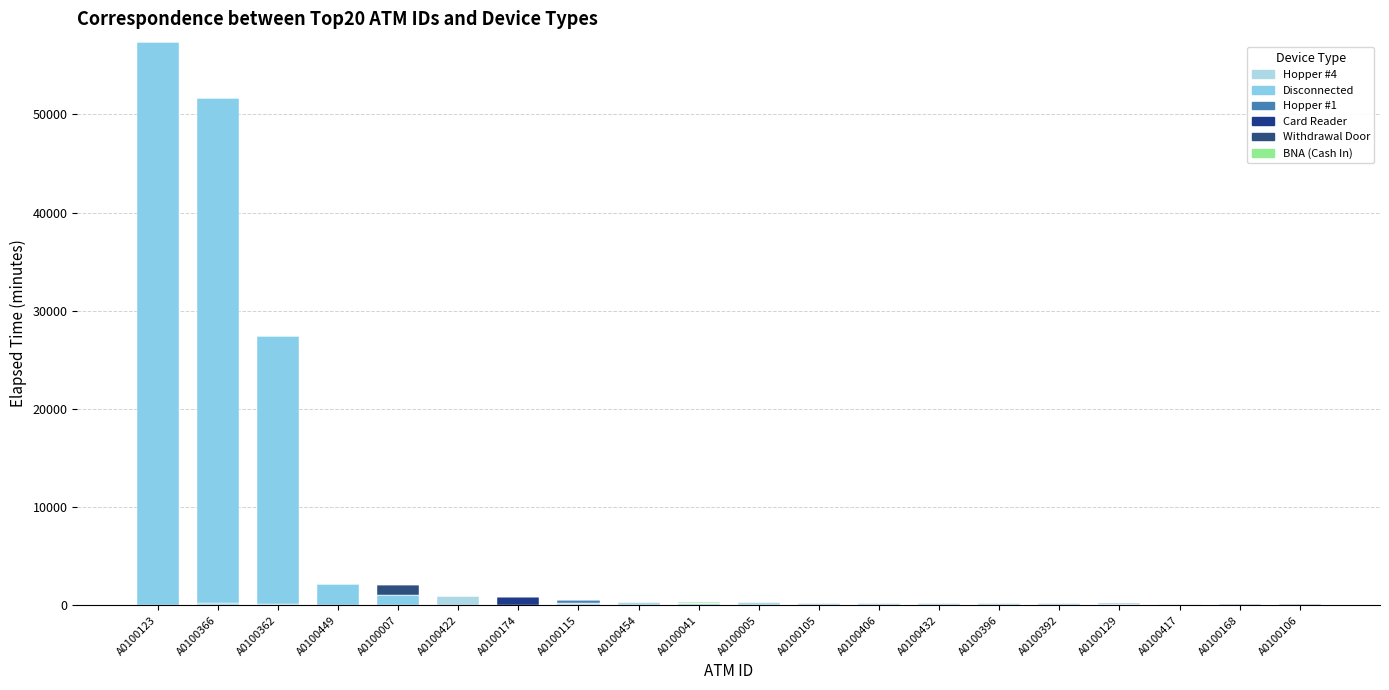

At how many categories does at least one series exceed 15003?

3